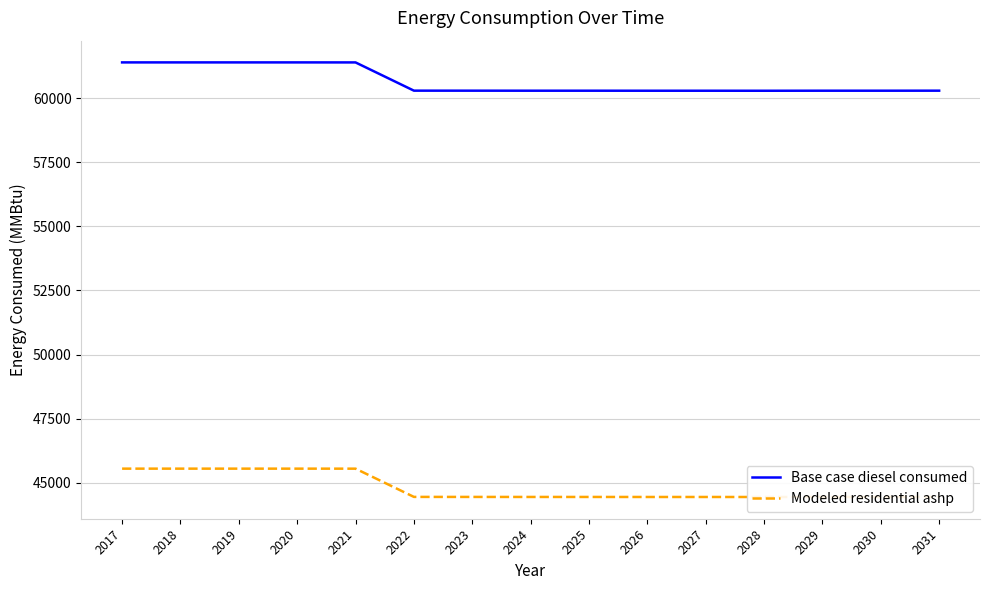

How many interior local valleys does the Modeled residential ashp series have?

1